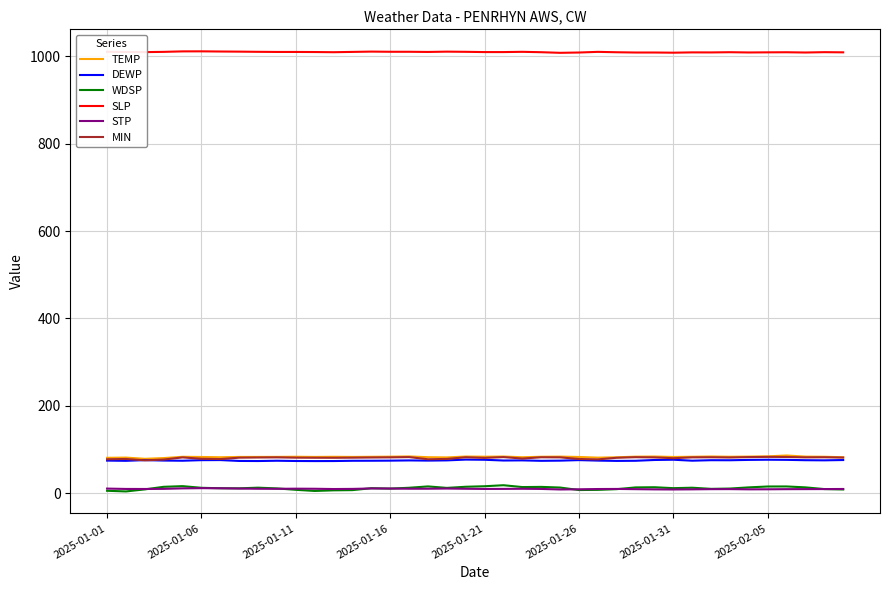

Which series has the largest total across all categories?

SLP